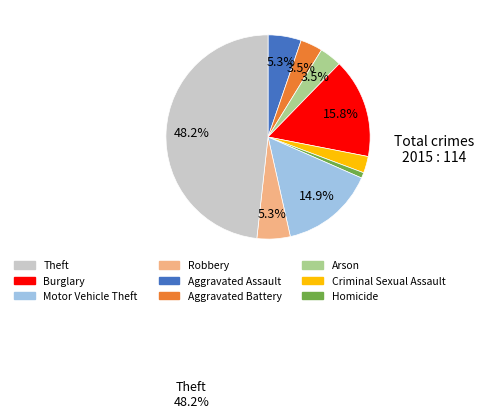

Count the number of slices in the pie.

9